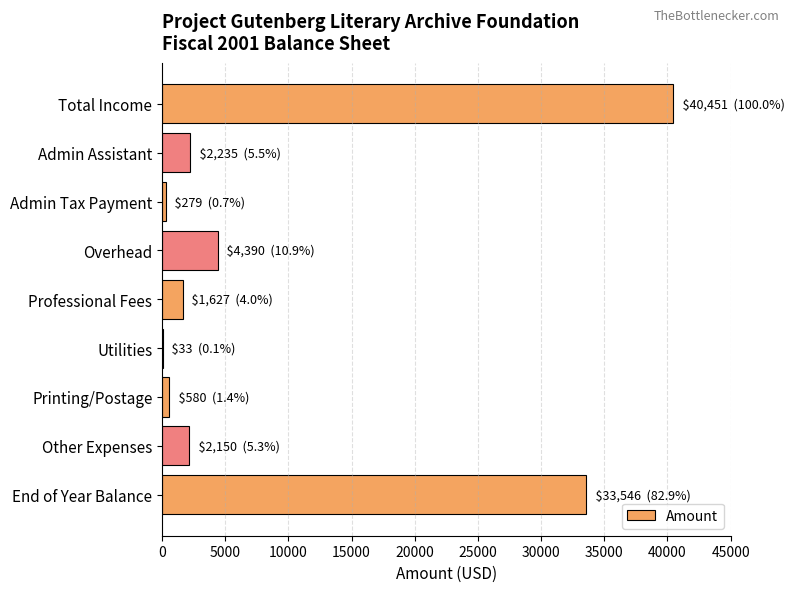

Count the number of data series in this chart.

1